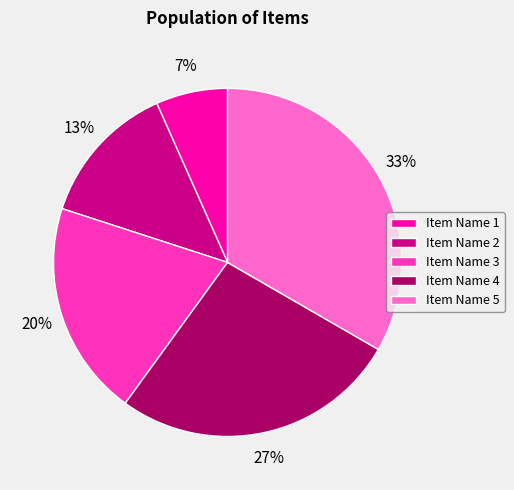

True or false: Item Name 4 accounts for 27% of the total.

True